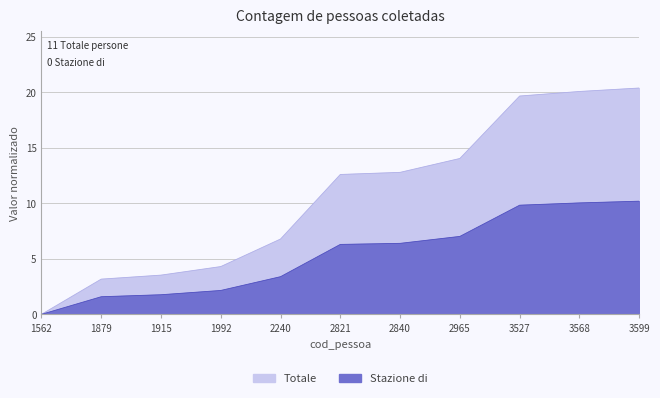

What is the difference between the Stazione values at 3527 and 3599?

0.4